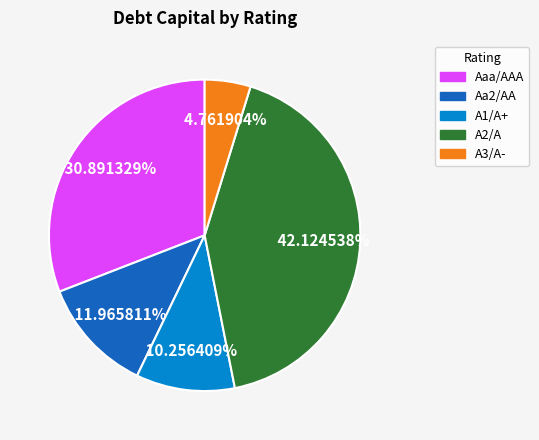

Is there any slice that represents more than half of the pie?

No